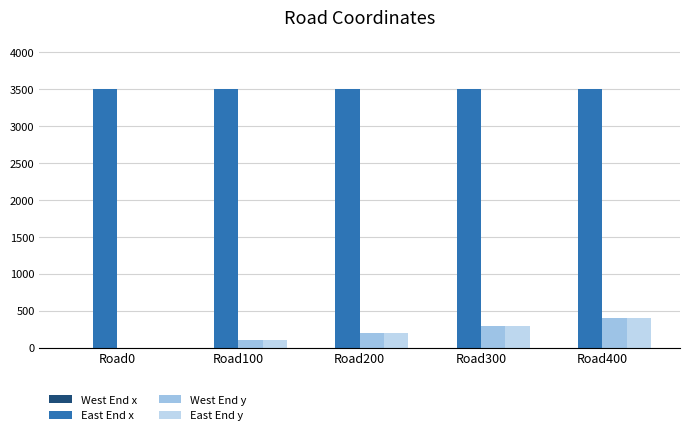

At Road100, list the series in order from smallest to largest.

West End x, West End y, East End y, East End x